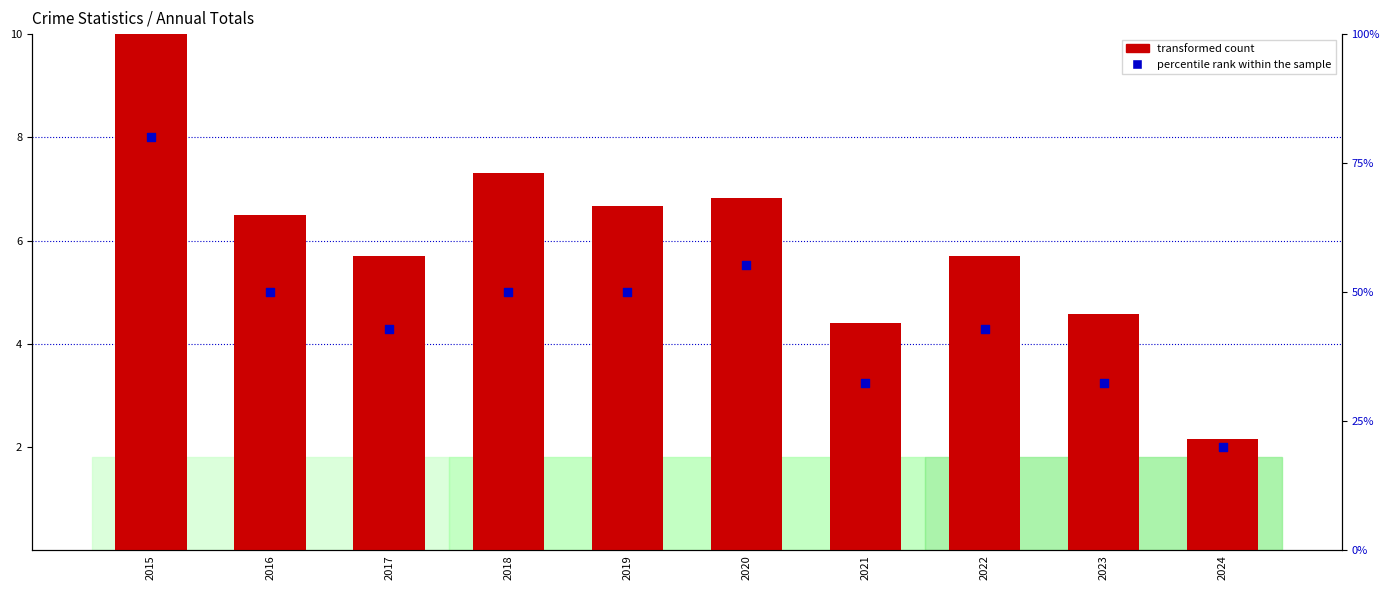

Which series has the largest Y range (max minus min)?

transformed count